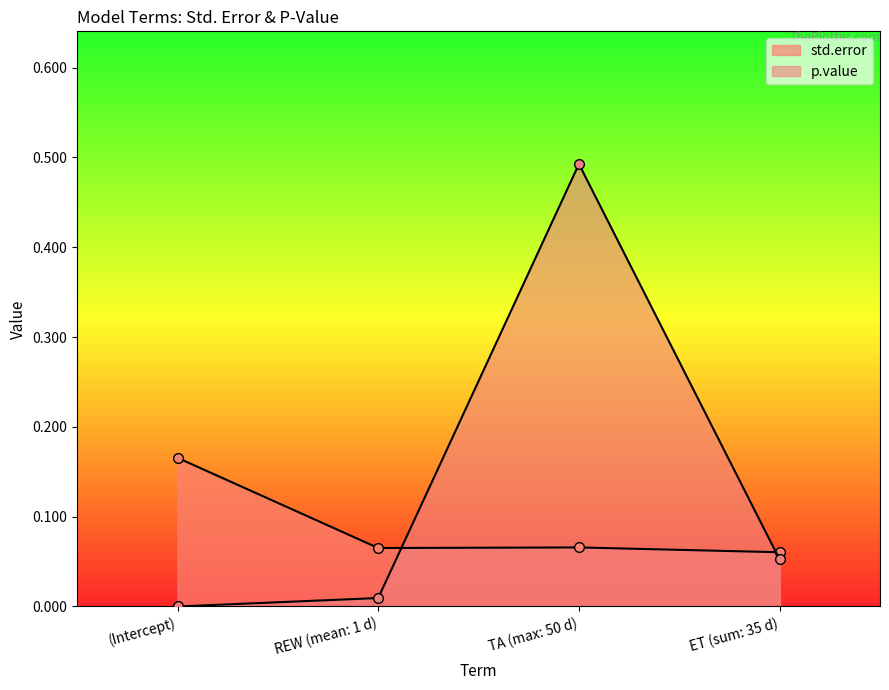

What is the sum of the std.error values at REW (mean: 1 d) and (Intercept)?

0.2